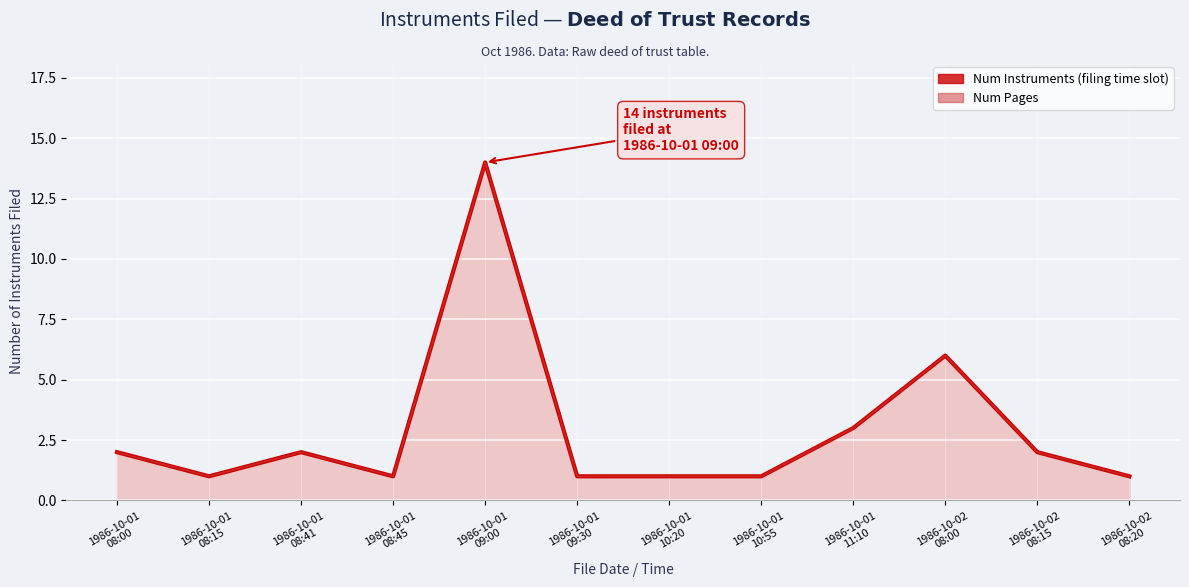

At which category is the sum across all series the highest?

1986-10-01
09:00